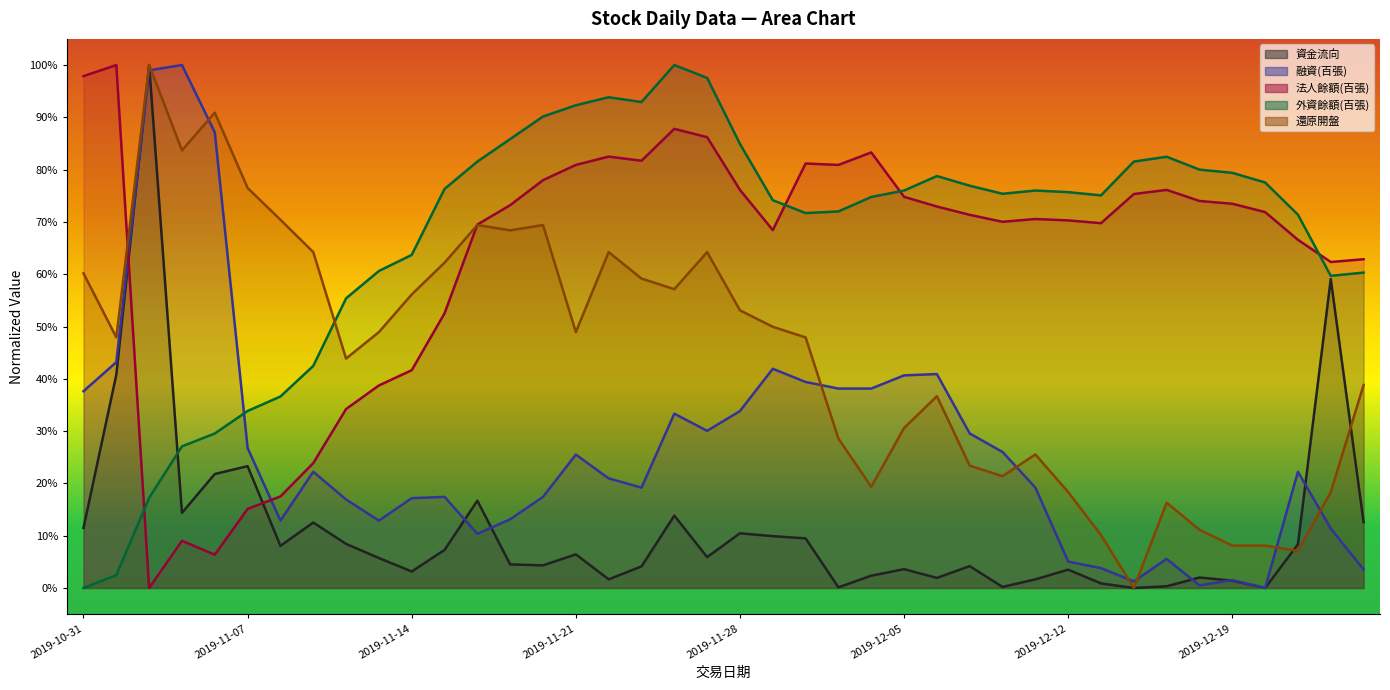

Which series changed the most between 2019-11-01 and 2019-11-27?

外資餘額(百張)